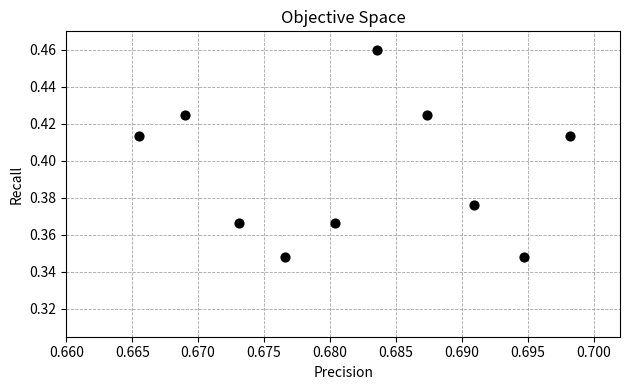

What is the average X value?

0.7